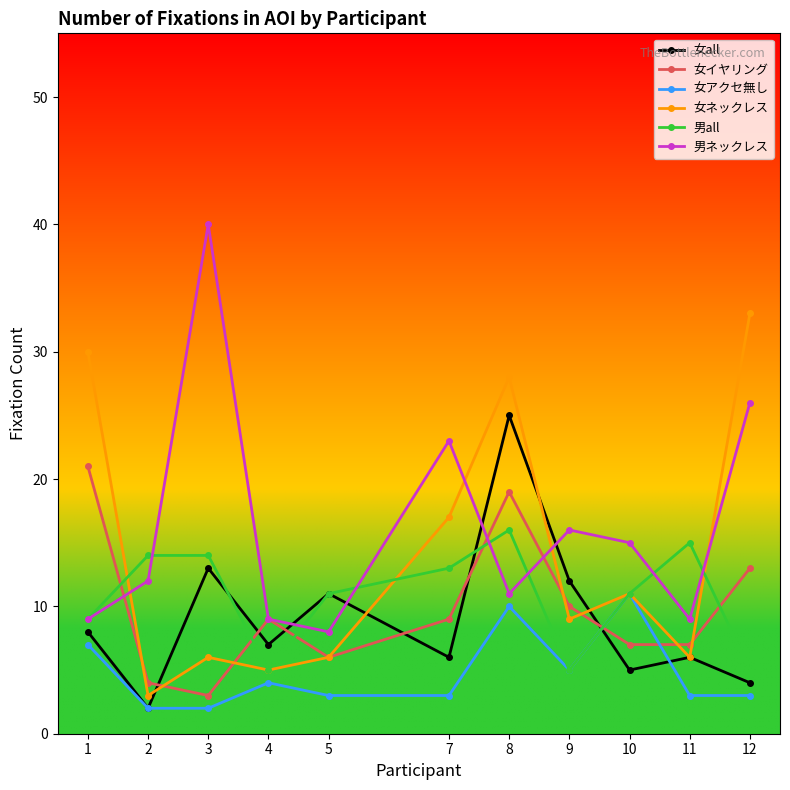

Where is the first local minimum for 女all?

2